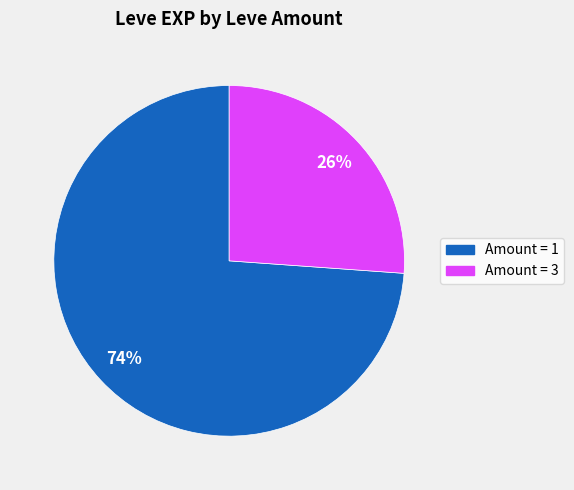

Is there a majority slice in this chart?

Yes